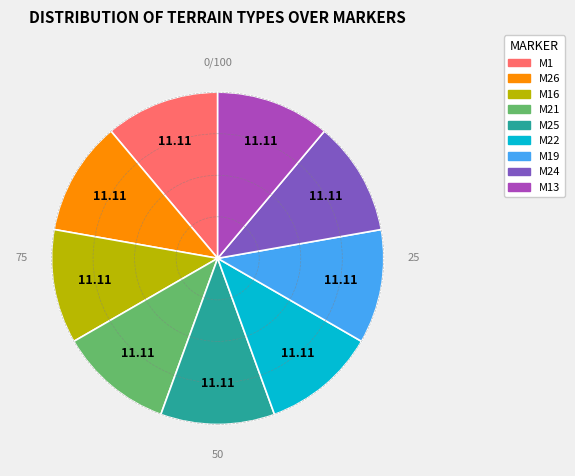

Is there a majority slice in this chart?

No